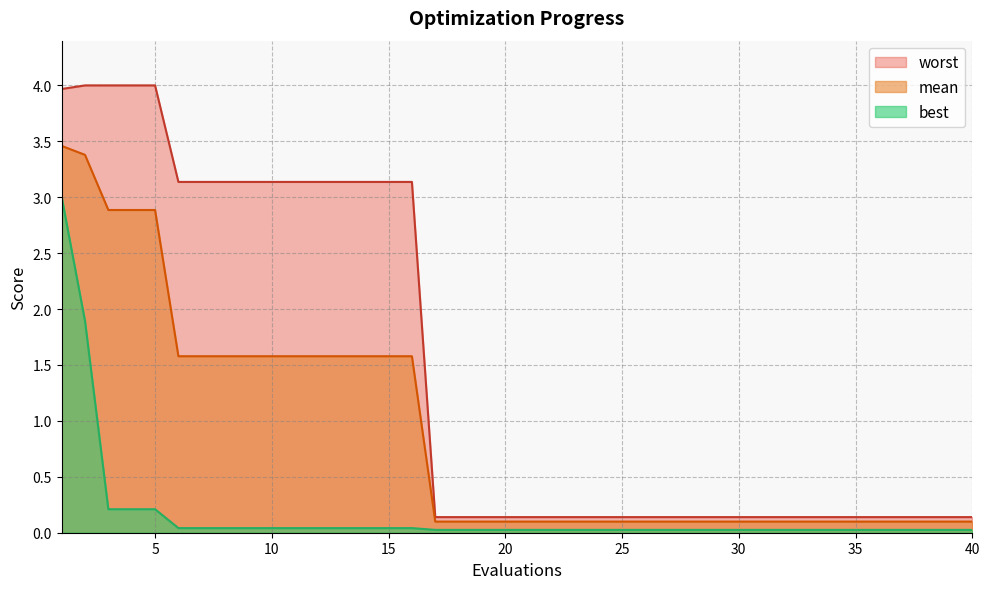

What is the value of the best point at the 1st from the left?

3.0